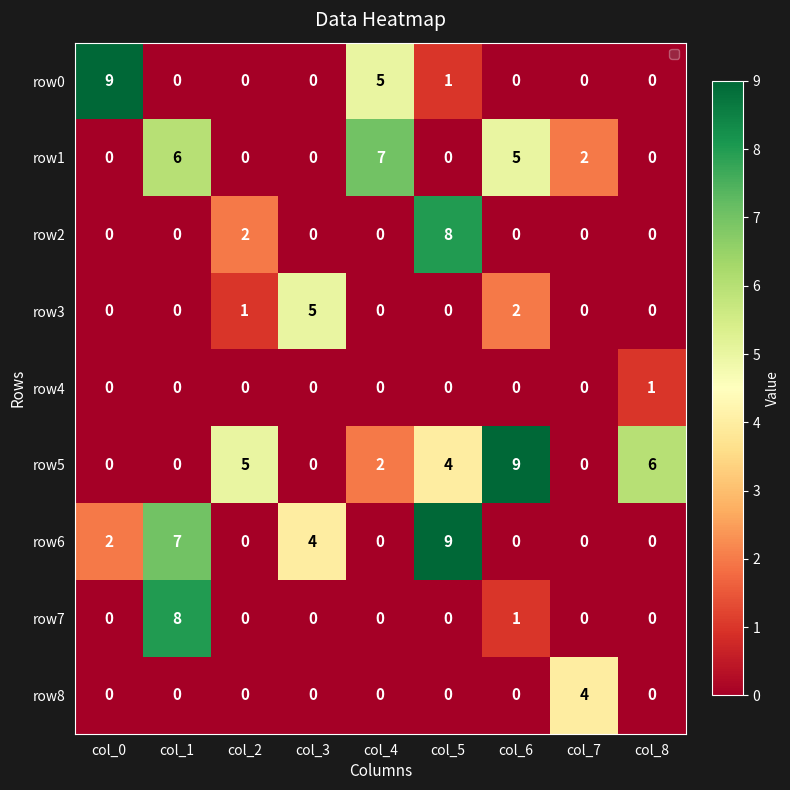

The value of row1 at col_3 is -4. True or false?

False